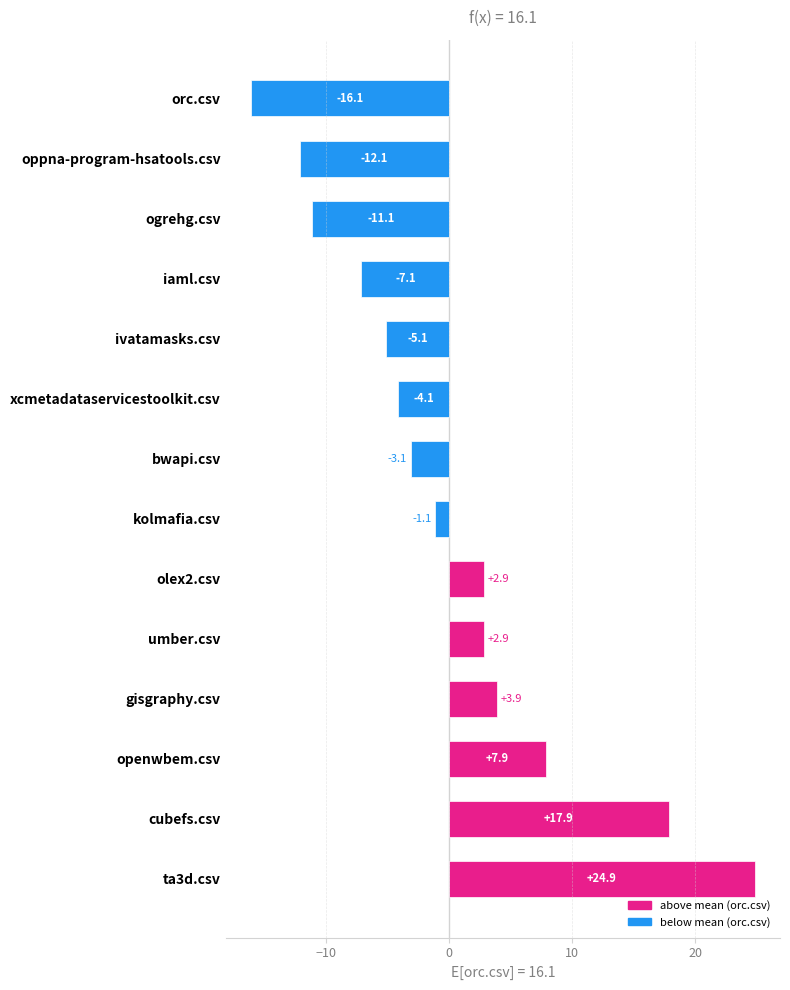

What is the change in value from bwapi.csv to oppna-program-hsatools.csv?

-9.0